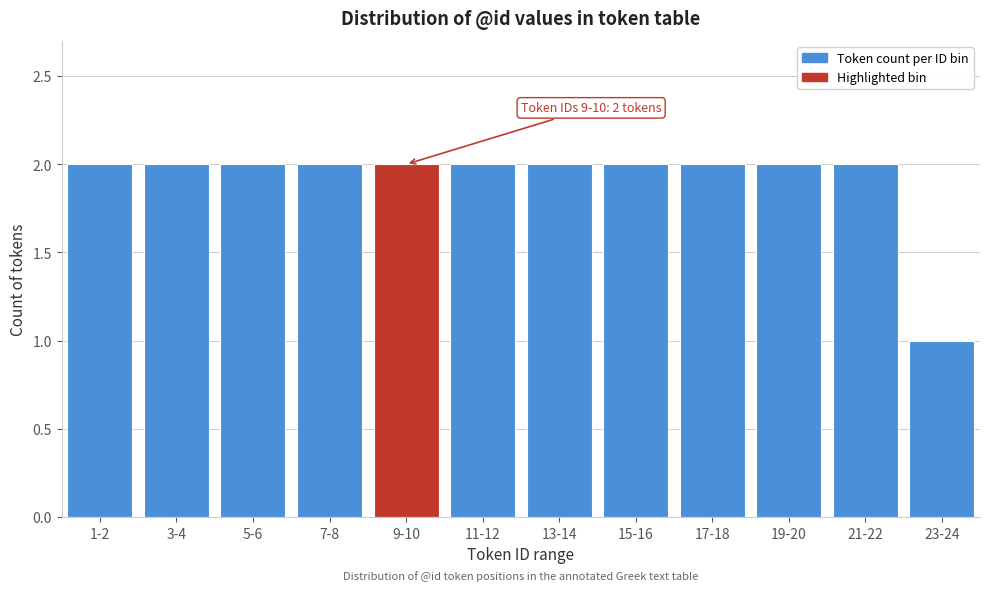

Reading right to left, what are all the values shown in this chart?

1	2	2	2	2	2	2	2	2	2	2	2